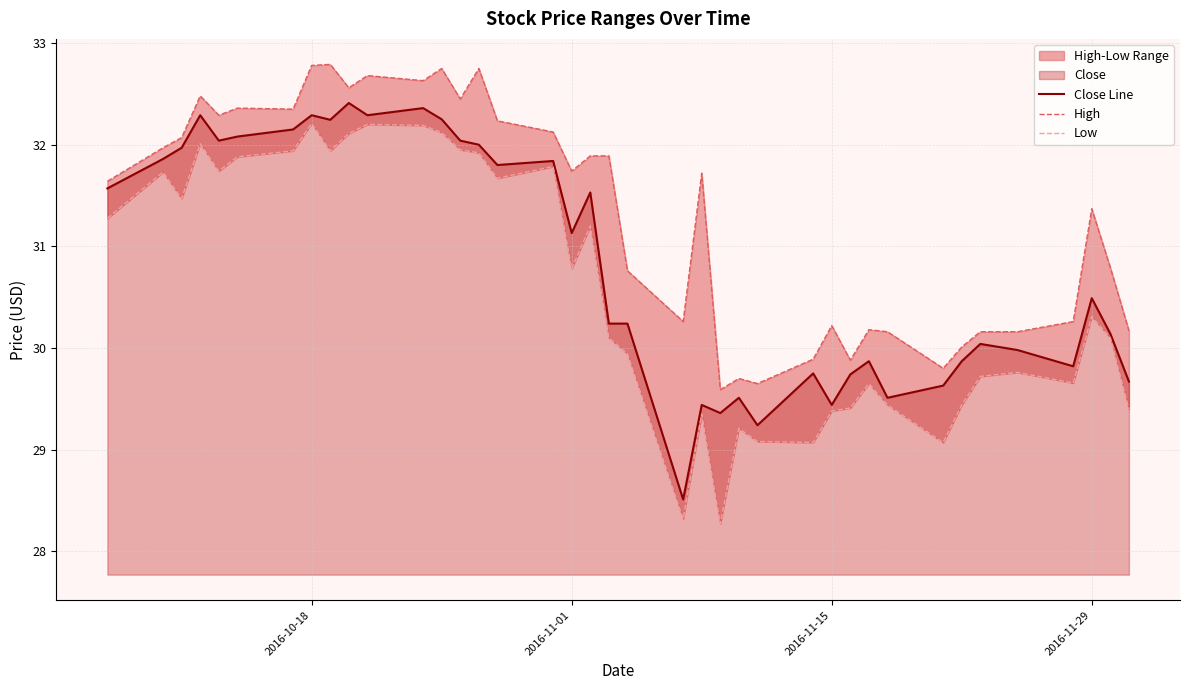

Does the chart have visible grid lines?

Yes